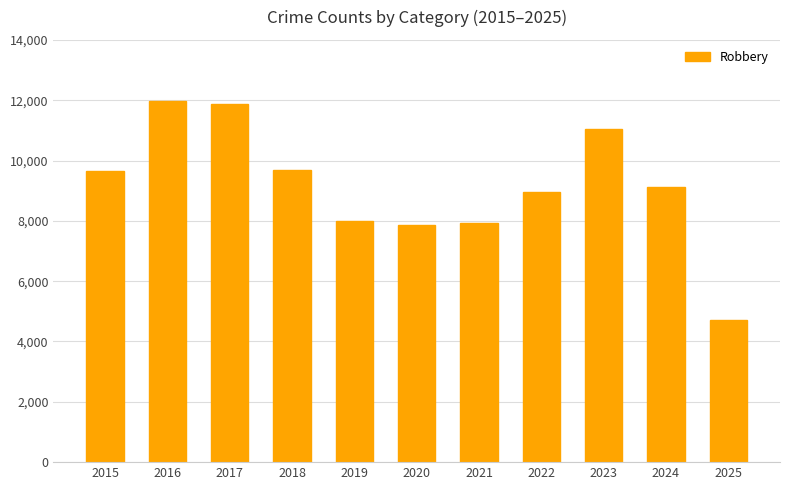

What value does the data have at 2023?

11052